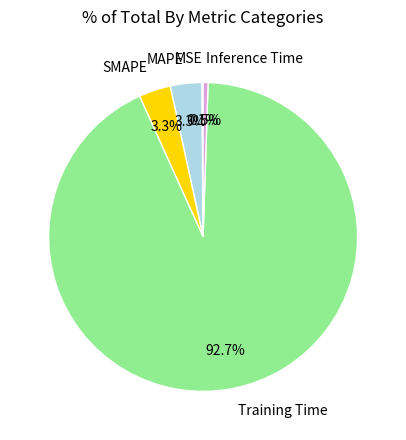

Does any single category account for the majority?

Yes